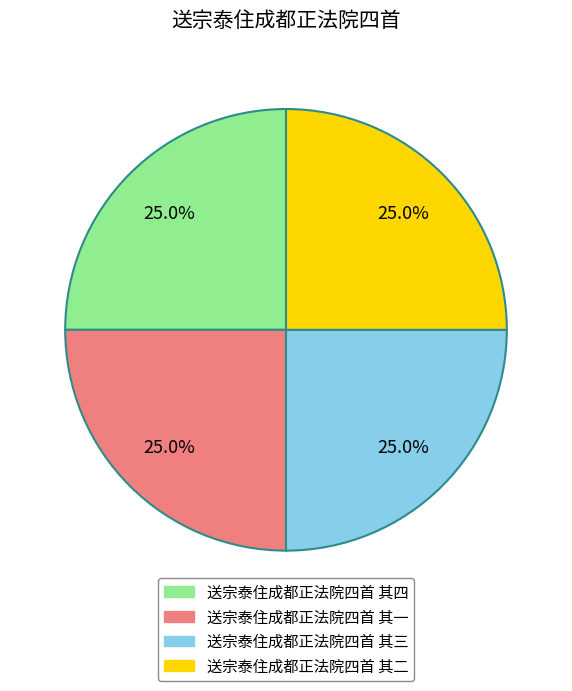

Does 送宗泰住成都正法院四首 其二 account for over 50% of the chart?

No